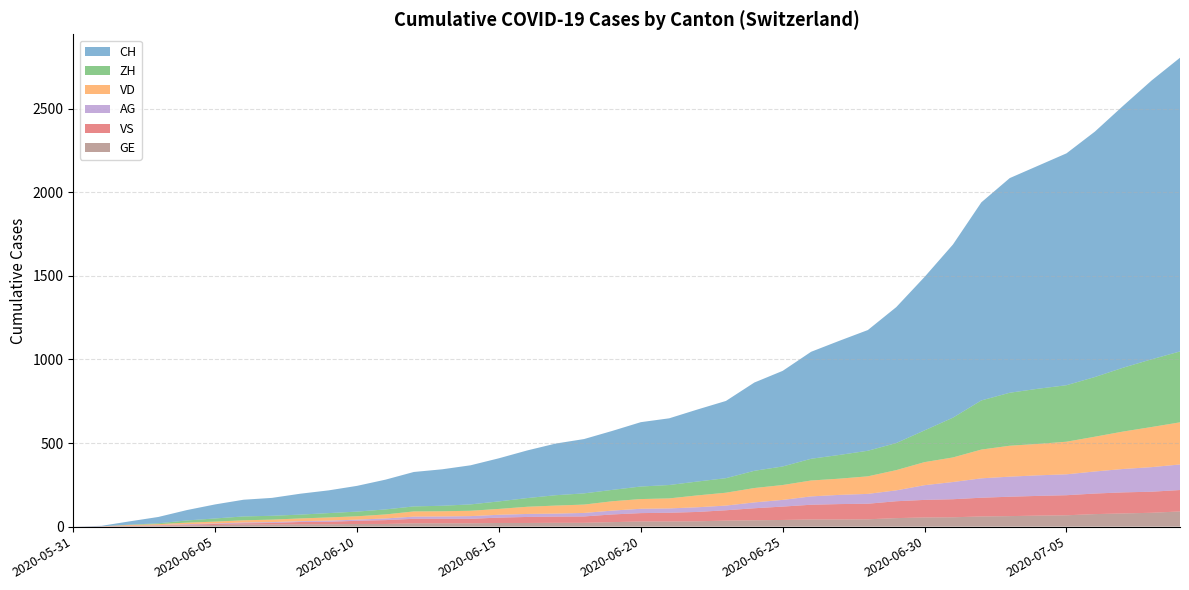

Reading left to right, what are all the values shown in this chart?

CH: 2020-05-31=0	2020-06-01=3	2020-06-02=20	2020-06-03=38	2020-06-04=62	2020-06-05=84	2020-06-06=100	2020-06-07=107	2020-06-08=125	2020-06-09=136	2020-06-10=154	2020-06-11=178	2020-06-12=206	2020-06-13=218	2020-06-14=234	2020-06-15=258	2020-06-16=285	2020-06-17=309	2020-06-18=325	2020-06-19=353	2020-06-20=385	2020-06-21=399	2020-06-22=431	2020-06-23=462	2020-06-24=528	2020-06-25=572	2020-06-26=640	2020-06-27=683	2020-06-28=722	2020-06-29=813	2020-06-30=918	2020-07-01=1036	2020-07-02=1185	2020-07-03=1284	2020-07-04=1334	2020-07-05=1387	2020-07-06=1468	2020-07-07=1567	2020-07-08=1668	2020-07-09=1757
VD: 2020-05-31=0	2020-06-01=0	2020-06-02=4	2020-06-03=6	2020-06-04=9	2020-06-05=11	2020-06-06=13	2020-06-07=15	2020-06-08=16	2020-06-09=19	2020-06-10=20	2020-06-11=24	2020-06-12=31	2020-06-13=31	2020-06-14=32	2020-06-15=35	2020-06-16=43	2020-06-17=48	2020-06-18=50	2020-06-19=56	2020-06-20=58	2020-06-21=60	2020-06-22=71	2020-06-23=77	2020-06-24=86	2020-06-25=89	2020-06-26=95	2020-06-27=97	2020-06-28=105	2020-06-29=121	2020-06-30=138	2020-07-01=147	2020-07-02=172	2020-07-03=185	2020-07-04=188	2020-07-05=195	2020-07-06=208	2020-07-07=224	2020-07-08=240	2020-07-09=252
ZH: 2020-05-31=0	2020-06-01=0	2020-06-02=2	2020-06-03=5	2020-06-04=13	2020-06-05=19	2020-06-06=23	2020-06-07=23	2020-06-08=23	2020-06-09=26	2020-06-10=28	2020-06-11=30	2020-06-12=30	2020-06-13=33	2020-06-14=38	2020-06-15=45	2020-06-16=52	2020-06-17=62	2020-06-18=67	2020-06-19=68	2020-06-20=75	2020-06-21=80	2020-06-22=83	2020-06-23=87	2020-06-24=103	2020-06-25=111	2020-06-26=130	2020-06-27=142	2020-06-28=153	2020-06-29=162	2020-06-30=190	2020-07-01=238	2020-07-02=294	2020-07-03=317	2020-07-04=330	2020-07-05=338	2020-07-06=357	2020-07-07=382	2020-07-08=405	2020-07-09=424
VS: 2020-05-31=0	2020-06-01=1	2020-06-02=2	2020-06-03=2	2020-06-04=4	2020-06-05=6	2020-06-06=7	2020-06-07=9	2020-06-08=14	2020-06-09=15	2020-06-10=19	2020-06-11=23	2020-06-12=27	2020-06-13=27	2020-06-14=27	2020-06-15=32	2020-06-16=36	2020-06-17=37	2020-06-18=38	2020-06-19=46	2020-06-20=50	2020-06-21=52	2020-06-22=56	2020-06-23=62	2020-06-24=72	2020-06-25=80	2020-06-26=88	2020-06-27=92	2020-06-28=93	2020-06-29=101	2020-06-30=105	2020-07-01=108	2020-07-02=112	2020-07-03=116	2020-07-04=118	2020-07-05=120	2020-07-06=123	2020-07-07=126	2020-07-08=126	2020-07-09=128
AG: 2020-05-31=0	2020-06-01=0	2020-06-02=0	2020-06-03=1	2020-06-04=3	2020-06-05=3	2020-06-06=5	2020-06-07=5	2020-06-08=5	2020-06-09=7	2020-06-10=7	2020-06-11=10	2020-06-12=13	2020-06-13=14	2020-06-14=16	2020-06-15=17	2020-06-16=18	2020-06-17=18	2020-06-18=21	2020-06-19=23	2020-06-20=26	2020-06-21=26	2020-06-22=28	2020-06-23=28	2020-06-24=35	2020-06-25=40	2020-06-26=50	2020-06-27=55	2020-06-28=59	2020-06-29=65	2020-06-30=88	2020-07-01=103	2020-07-02=116	2020-07-03=120	2020-07-04=123	2020-07-05=125	2020-07-06=132	2020-07-07=140	2020-07-08=147	2020-07-09=153
GE: 2020-05-31=0	2020-06-01=1	2020-06-02=4	2020-06-03=6	2020-06-04=8	2020-06-05=10	2020-06-06=13	2020-06-07=13	2020-06-08=14	2020-06-09=14	2020-06-10=16	2020-06-11=16	2020-06-12=20	2020-06-13=20	2020-06-14=20	2020-06-15=22	2020-06-16=22	2020-06-17=23	2020-06-18=23	2020-06-19=27	2020-06-20=31	2020-06-21=31	2020-06-22=32	2020-06-23=36	2020-06-24=38	2020-06-25=40	2020-06-26=43	2020-06-27=43	2020-06-28=44	2020-06-29=51	2020-06-30=55	2020-07-01=56	2020-07-02=61	2020-07-03=63	2020-07-04=66	2020-07-05=68	2020-07-06=75	2020-07-07=79	2020-07-08=83	2020-07-09=91